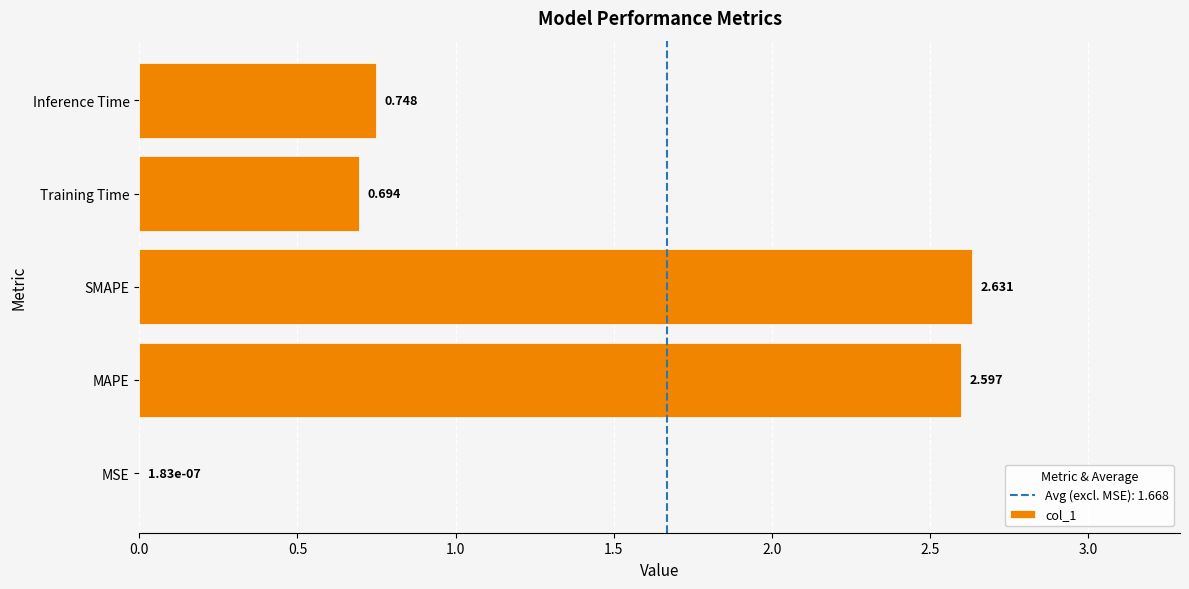

At which label is the value closest to 1?

Inference Time